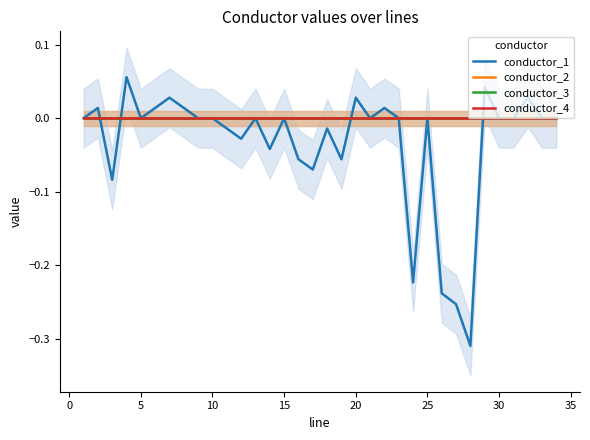

How many interior local valleys does the conductor_2 series have?

2